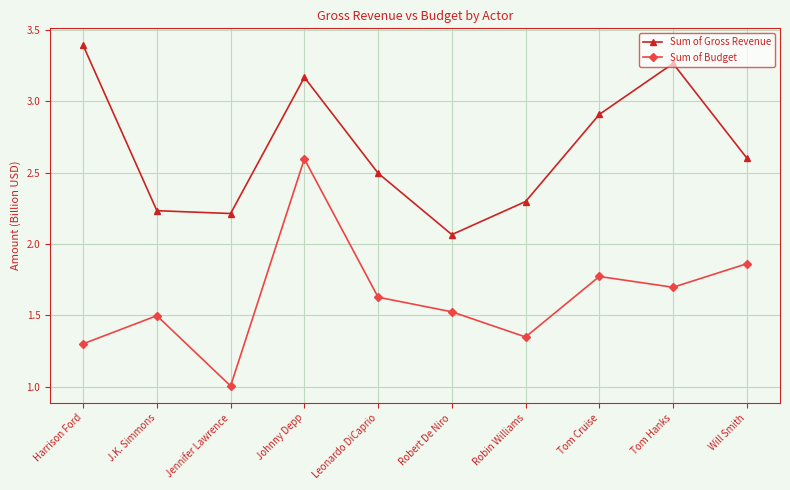

At which label does Sum of Gross Revenue reach its peak?

Harrison Ford